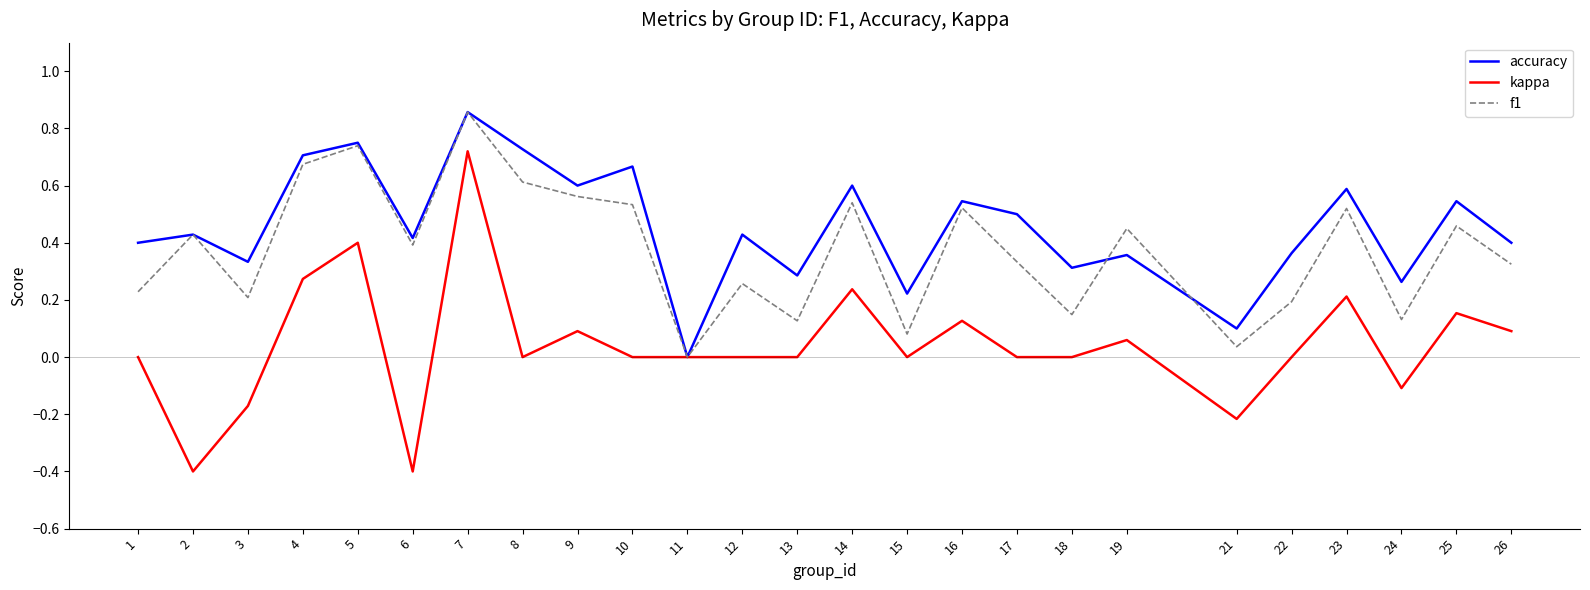

Which series has the largest range (max minus min)?

kappa